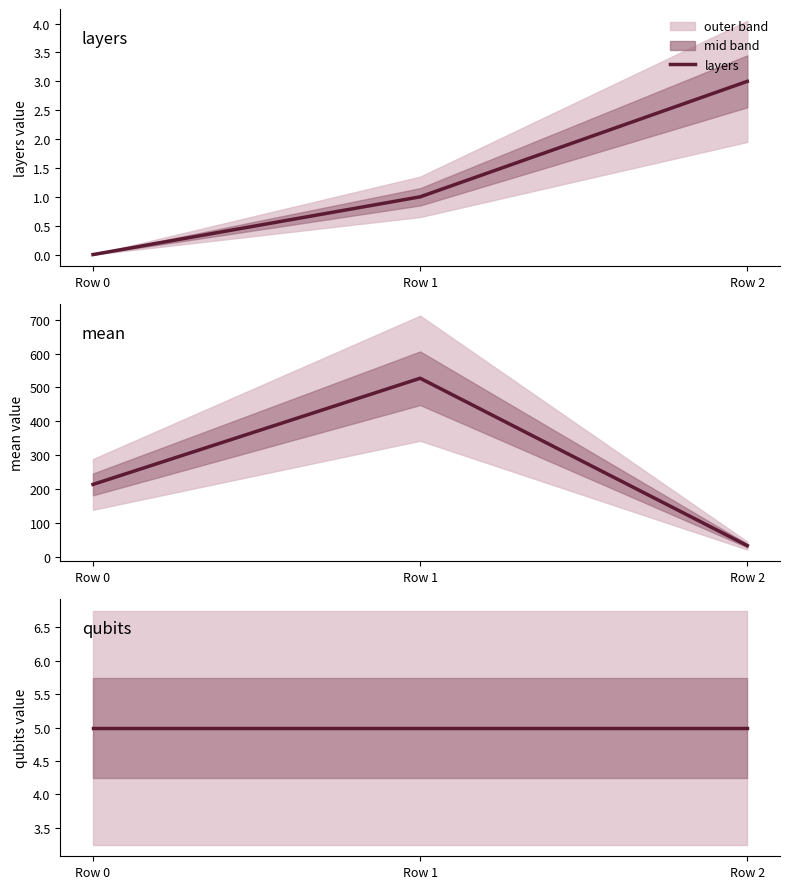

How many lines are shown in the chart?

3